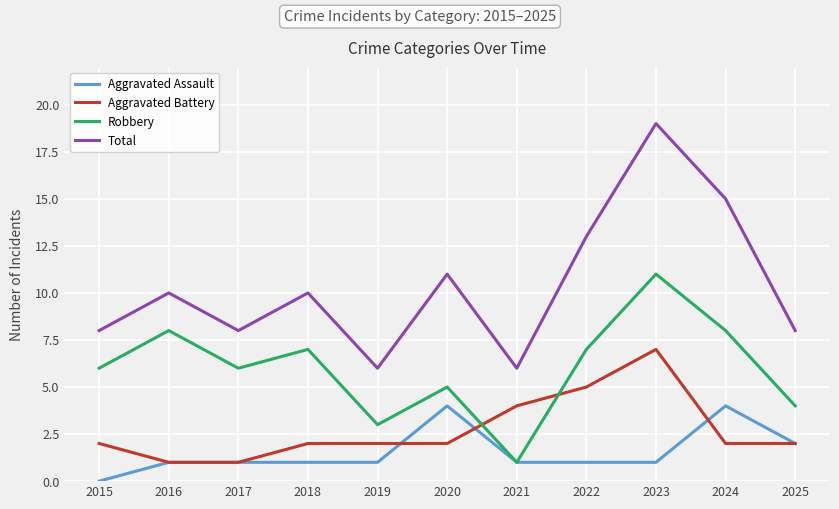

Reading right to left, what are all the values shown in this chart?

Aggravated Assault: 2	4	1	1	1	4	1	1	1	1	0
Aggravated Battery: 2	2	7	5	4	2	2	2	1	1	2
Robbery: 4	8	11	7	1	5	3	7	6	8	6
Total: 8	15	19	13	6	11	6	10	8	10	8